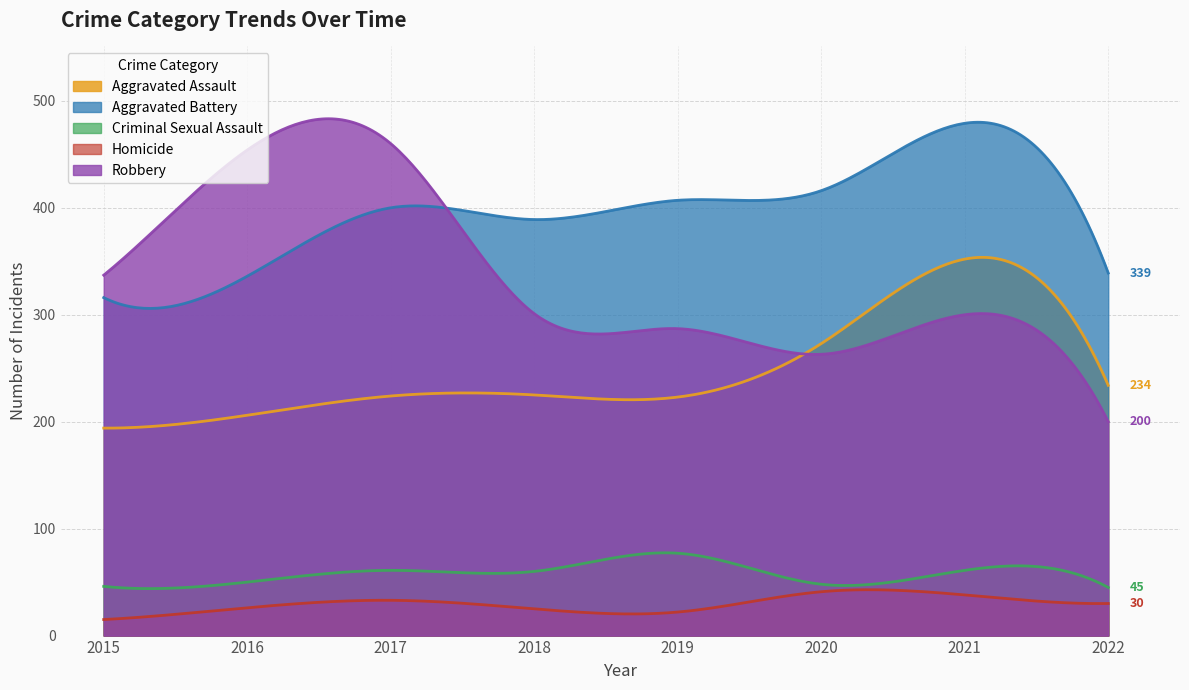

The value of Robbery at 2015 is 337. True or false?

True